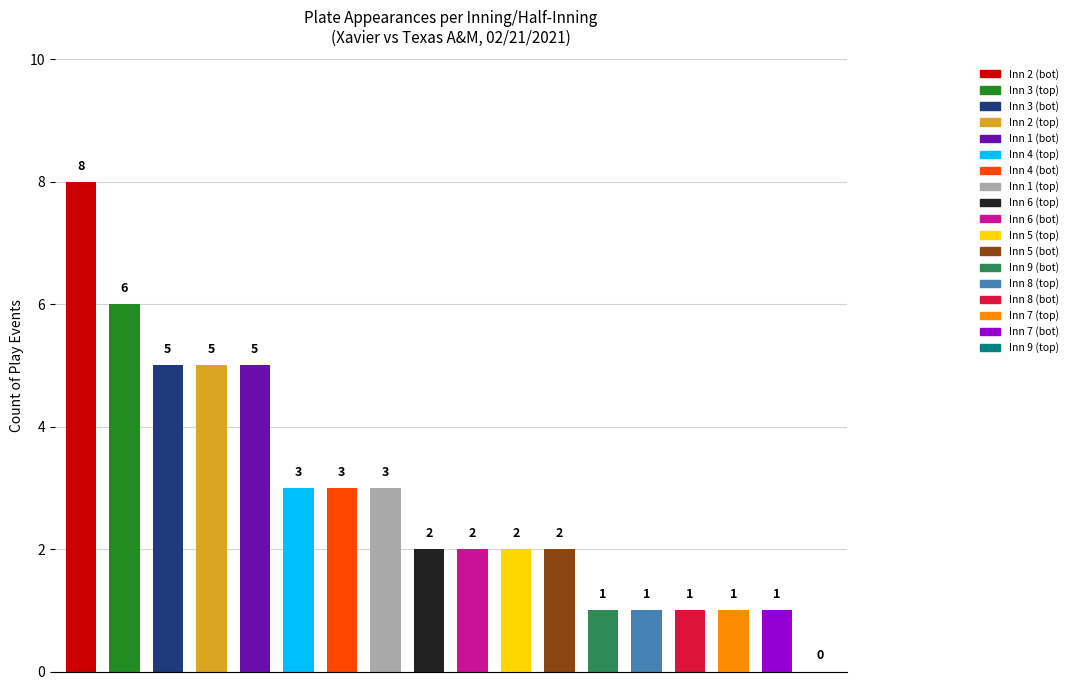

What is the sum of all values?

51